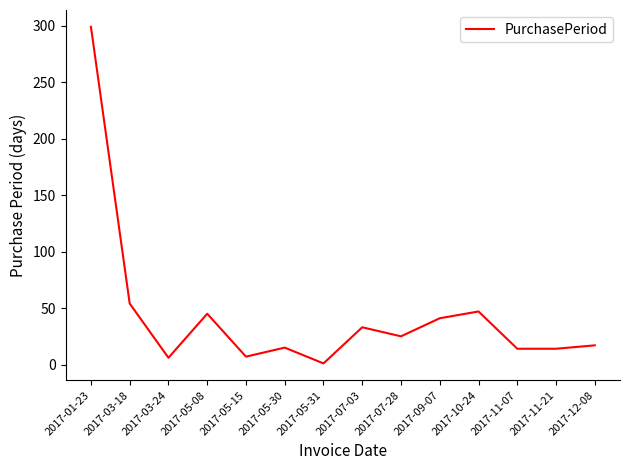

True or false: the data shows 14 at 2017-11-07.

True